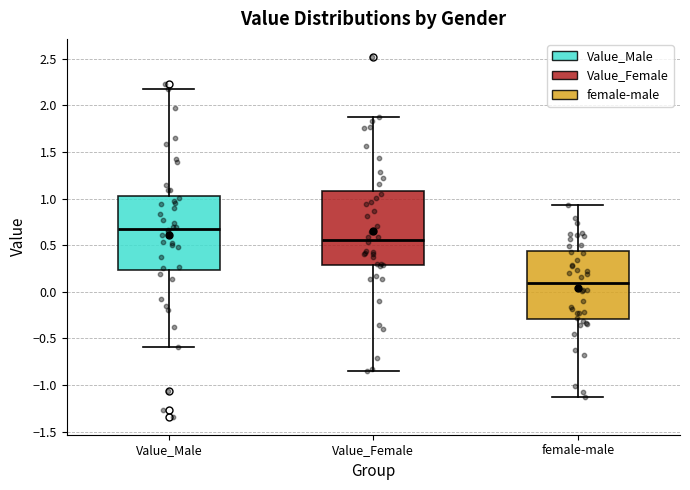

Which box's median line is the highest?

Value_Male